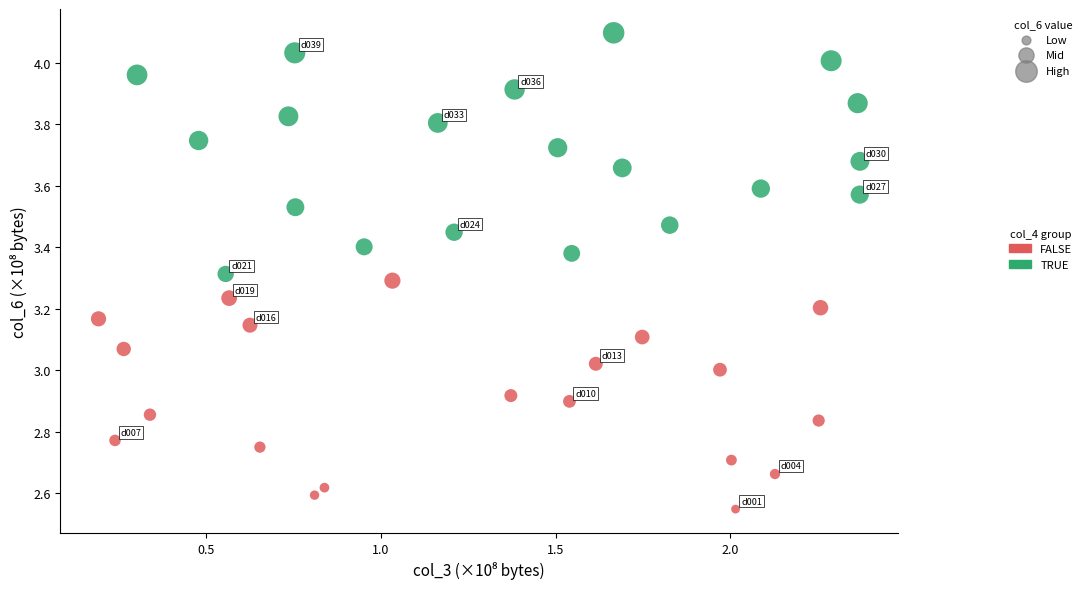

Which series reaches the maximum Y coordinate?

TRUE